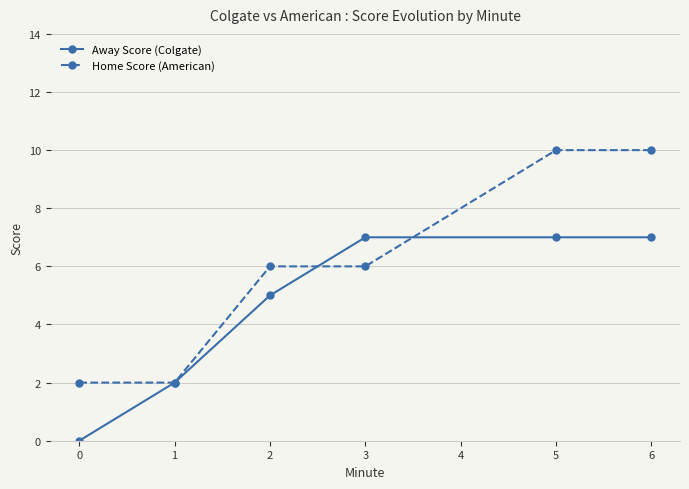

What is the value of the Home Score (American) point at the 1st from the left?

2